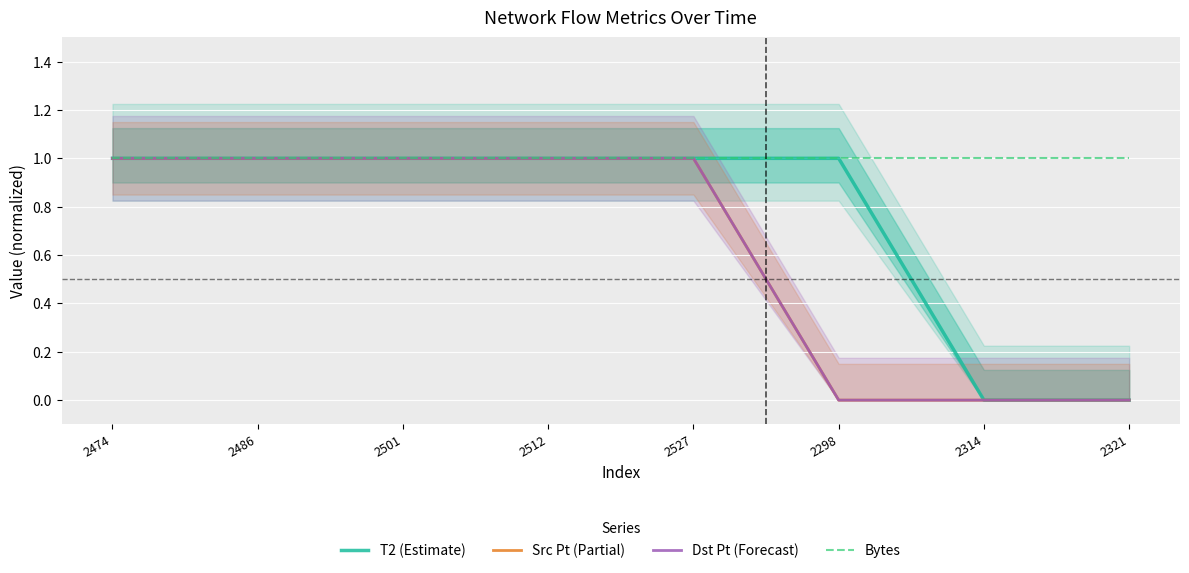

What are all the series names shown in the legend?

T2 (Estimate), Src Pt (Partial), Dst Pt (Forecast), Bytes